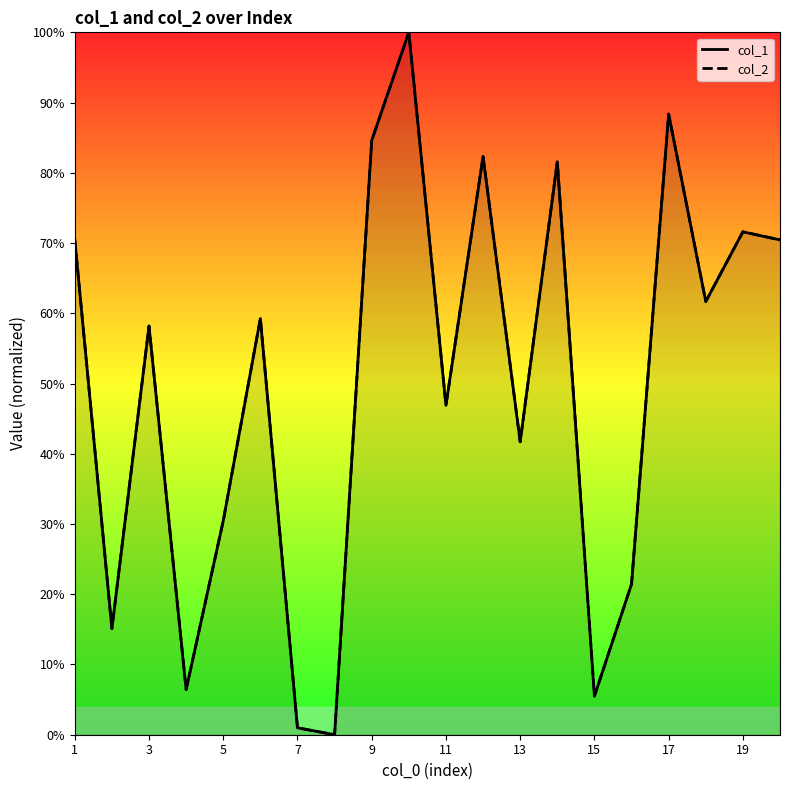

What is the highest value of the col_1 series?

100.0